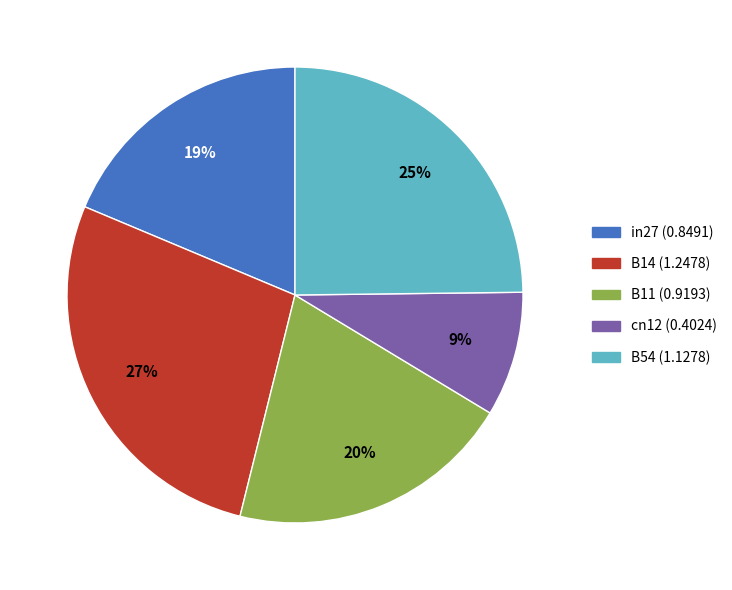

Do in27 and B11 together represent more than half of the pie?

No